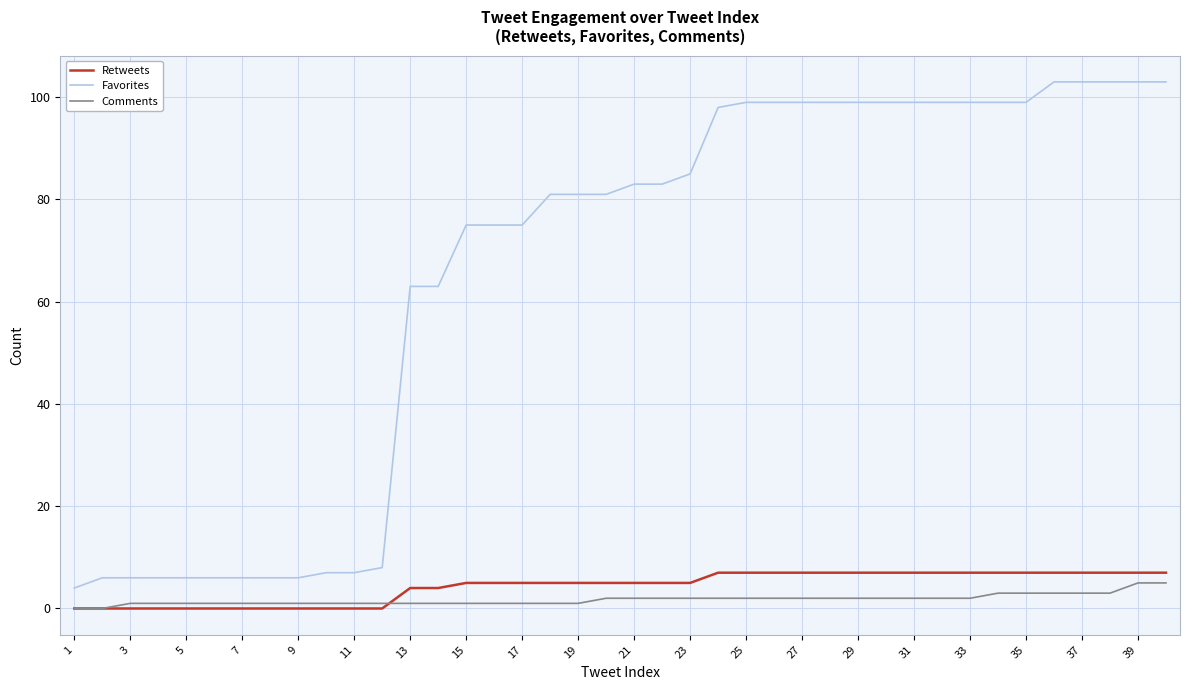

Which series ends up on top after the final intersection of Comments and Retweets?

Retweets